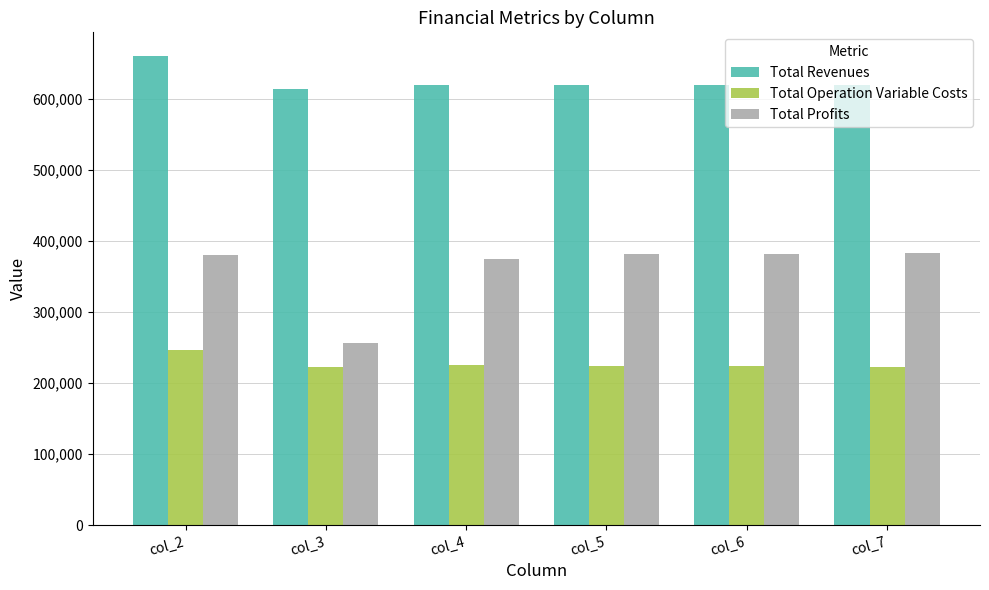

What is the maximum value shown in the chart?

660645.4